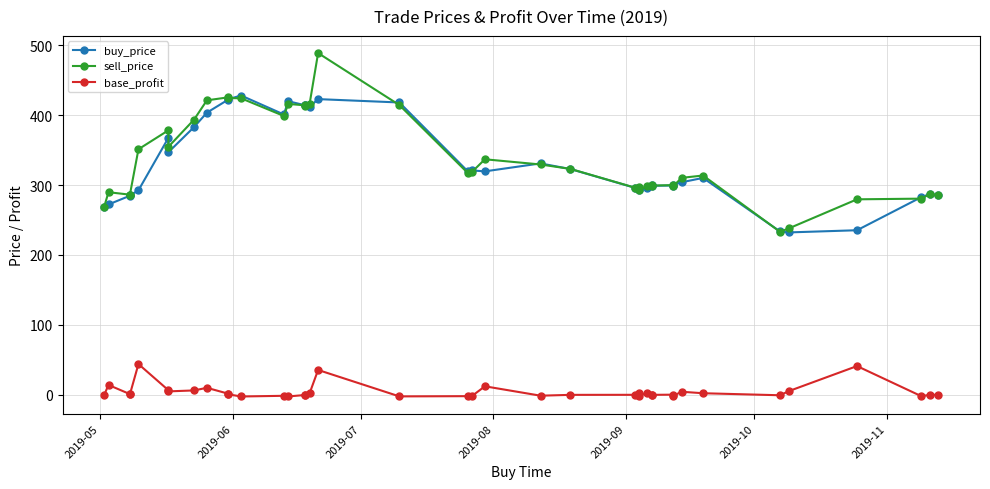

What is the lowest value of the base_profit series?

-2.2